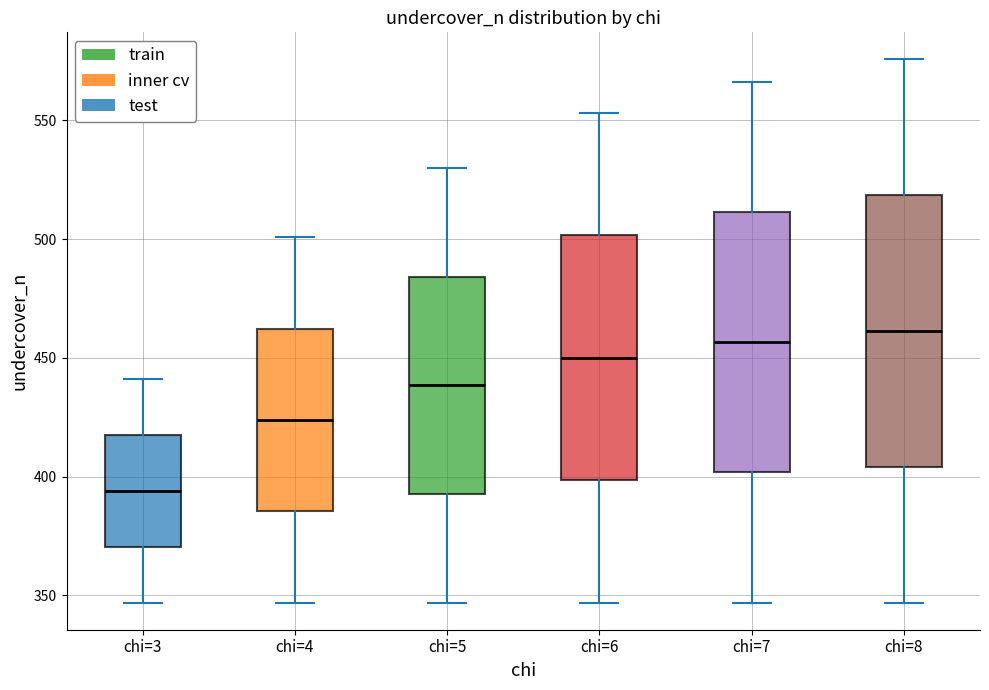

Reading left to right, read every box against the y-axis: the position of its median line, the range the box covers, and the ends of its whiskers. The values are not printed on the chart, so give them approximately, as read against the axis.

chi=3: median 395, box 370 to 420, whiskers 345 to 440
chi=4: median 425, box 385 to 460, whiskers 345 to 500
chi=5: median 440, box 395 to 485, whiskers 345 to 530
chi=6: median 450, box 400 to 500, whiskers 345 to 555
chi=7: median 455, box 400 to 510, whiskers 345 to 565
chi=8: median 460, box 405 to 520, whiskers 345 to 575